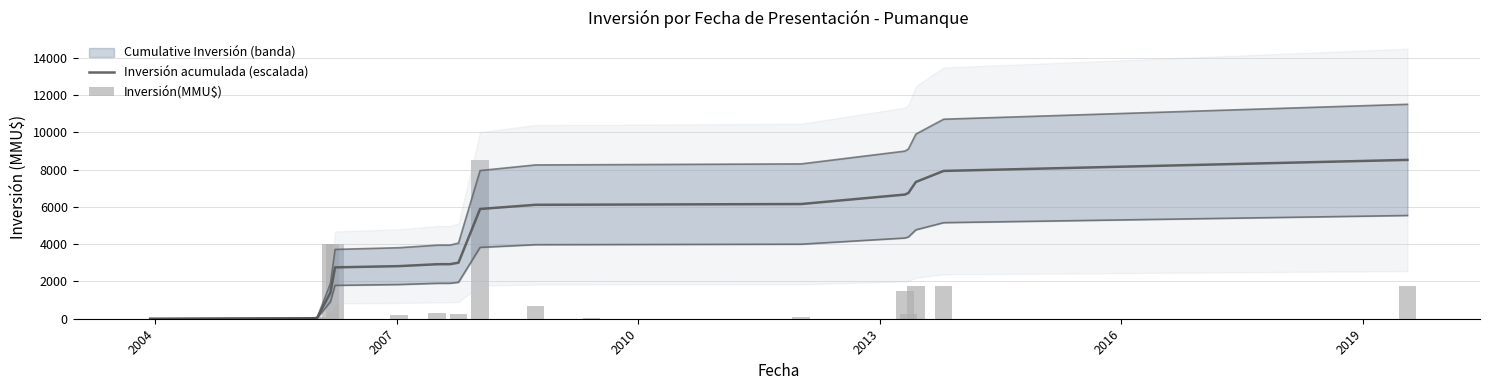

What is the average value of the Inversión acumulada (escalada) series?

4072.4